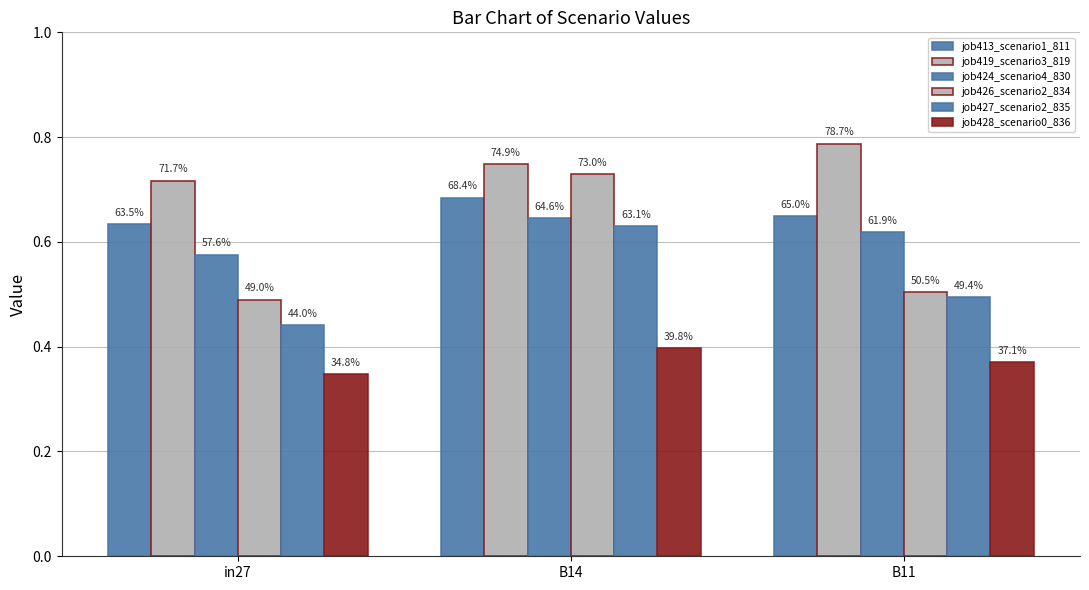

The value of job419_scenario3_819 at B14 is 0.7. True or false?

True